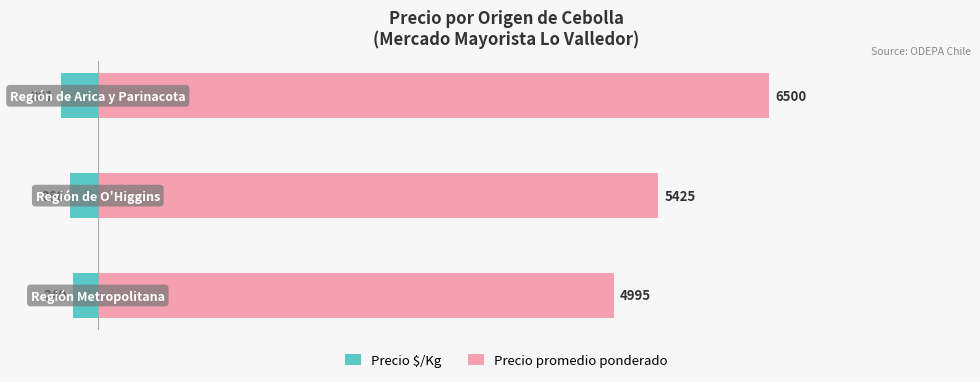

Are the bars horizontal?

Yes